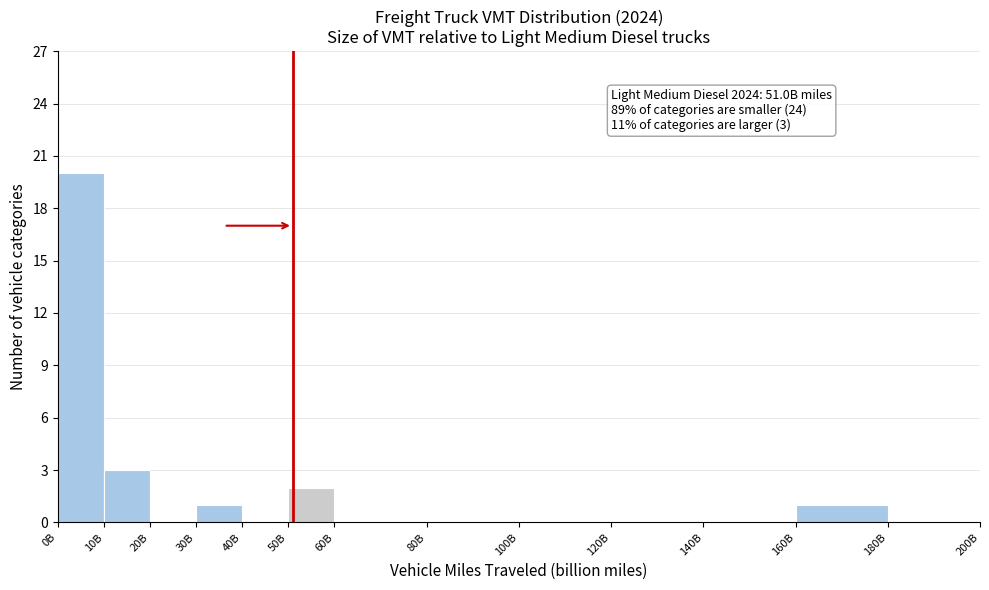

Reading left to right, list all the values displayed in this chart.

0B=20	10B=3	20B=0	30B=1	40B=0	50B=2	60B=0	80B=0	100B=0	120B=0	140B=0	160B=1	180B=0